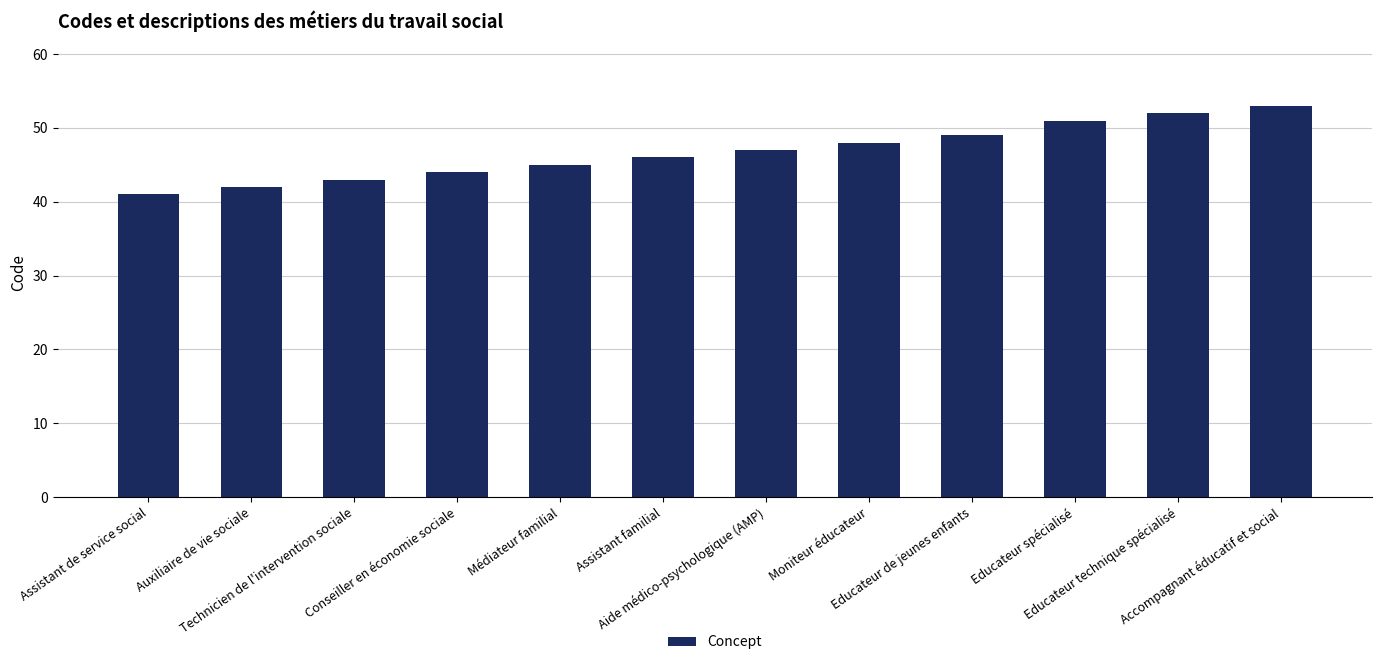

Between Auxiliaire de vie sociale and Educateur technique spécialisé, which is larger?

Educateur technique spécialisé